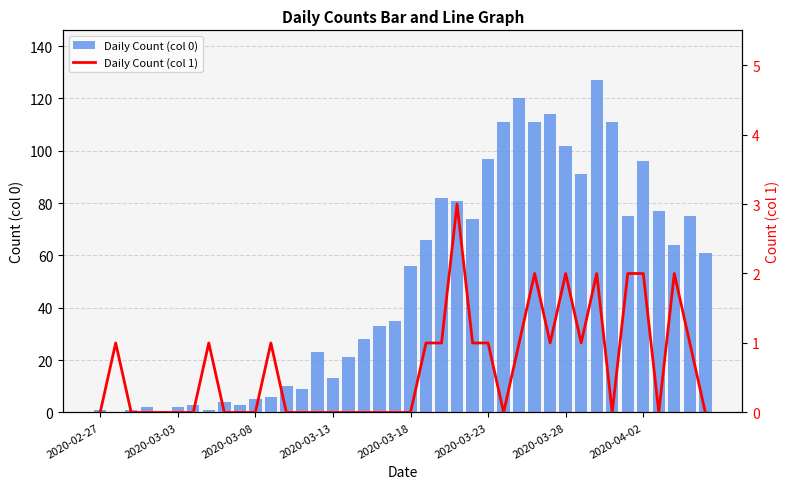

What is the difference between the second highest and second lowest values in the Daily Count (col 0) series?

120